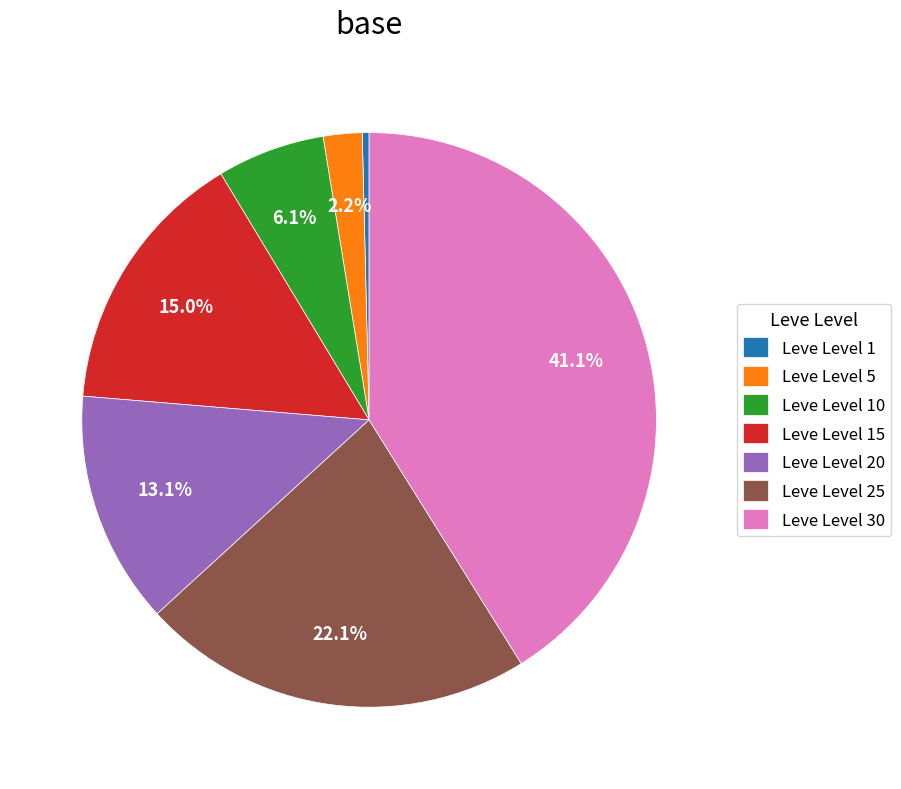

To the nearest percent, what is the difference between the largest and smallest slice percentages?

41%